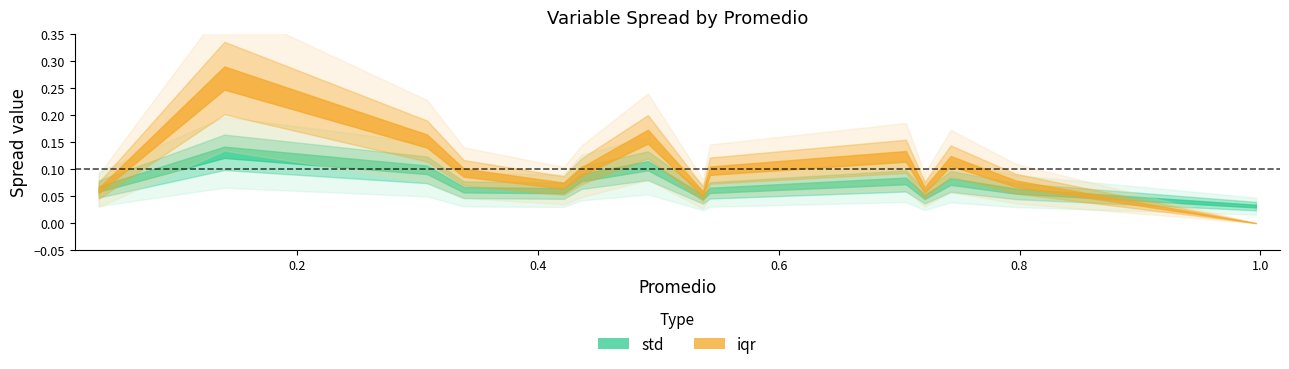

How many series are shown in this chart?

2